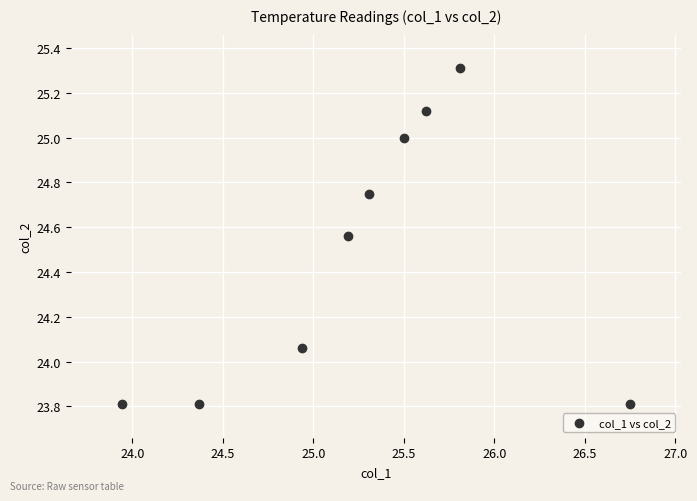

What is the range of Y values (max minus min)?

1.5